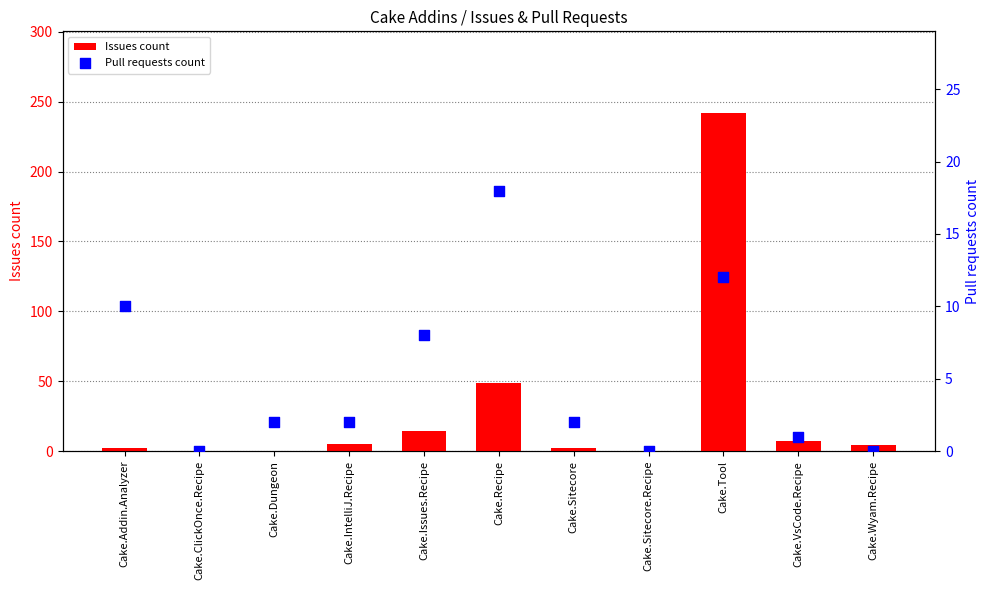

Which series reaches the maximum Y coordinate?

Issues count